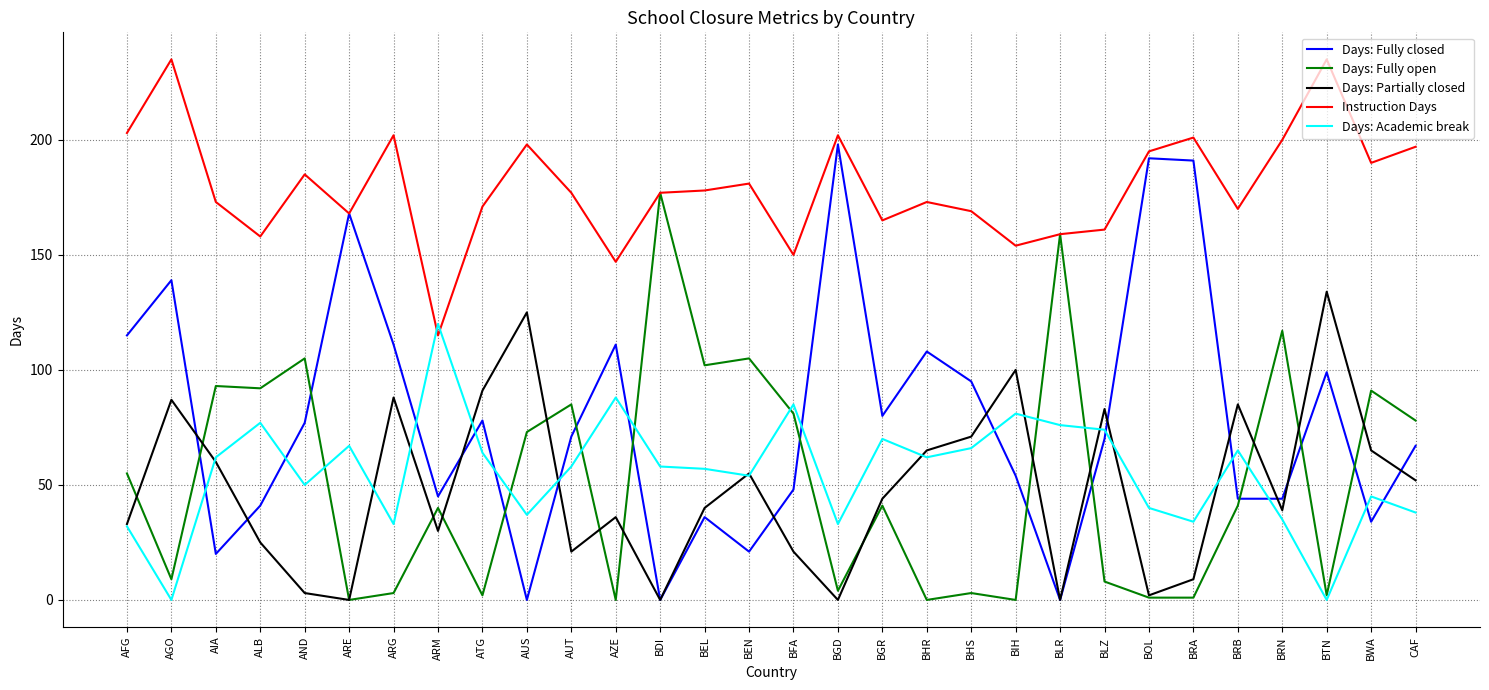

True or false: Days: Fully closed and Days: Academic break intersect in this chart.

True